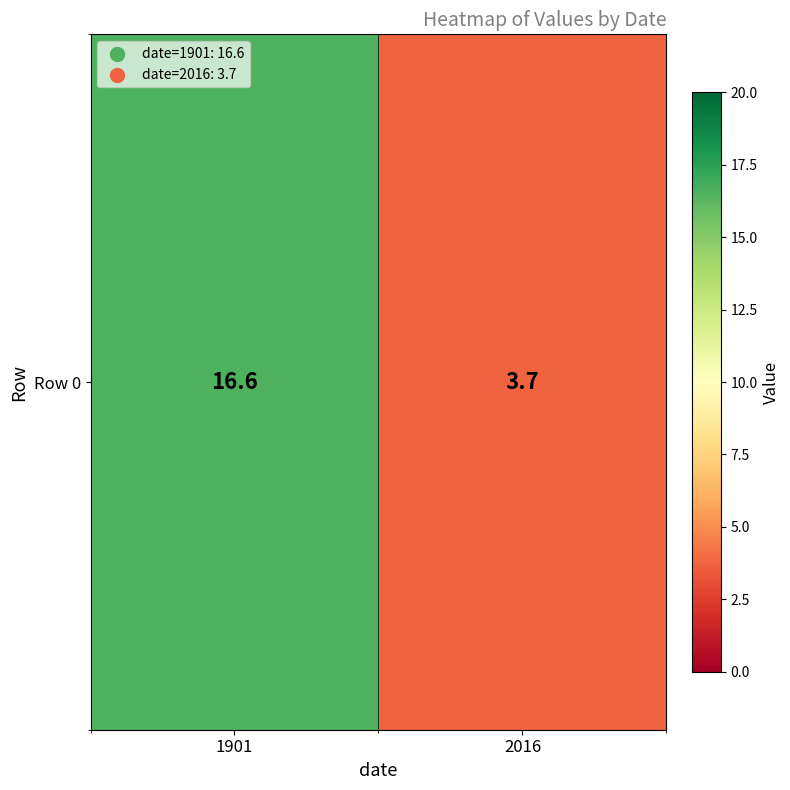

Rank the categories by value from highest to lowest.

1901, 2016